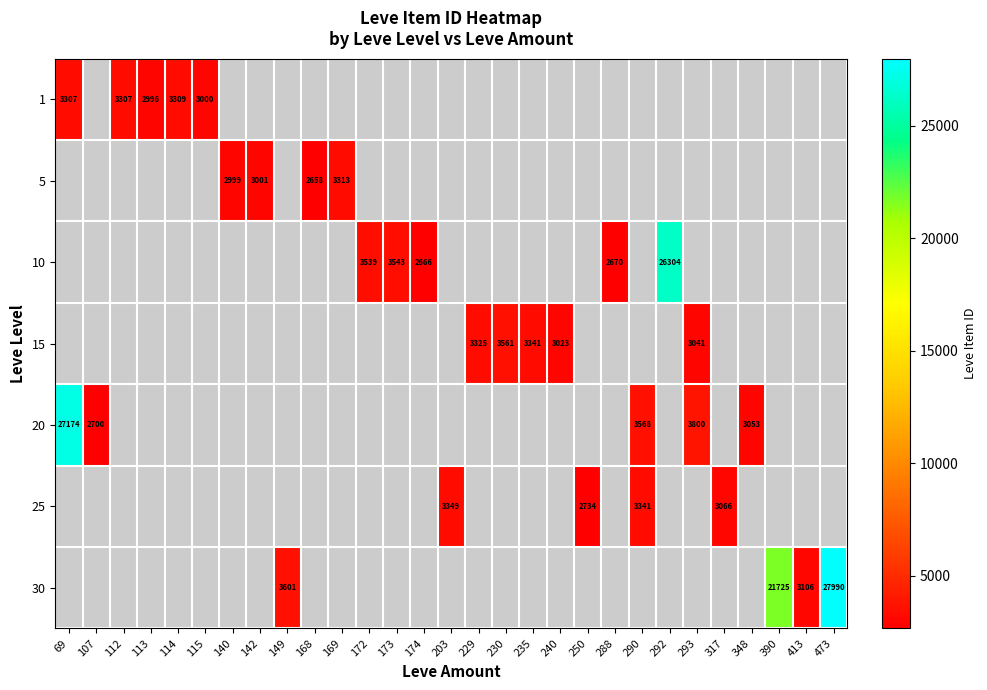

Between 69 and 203, which is larger?

203